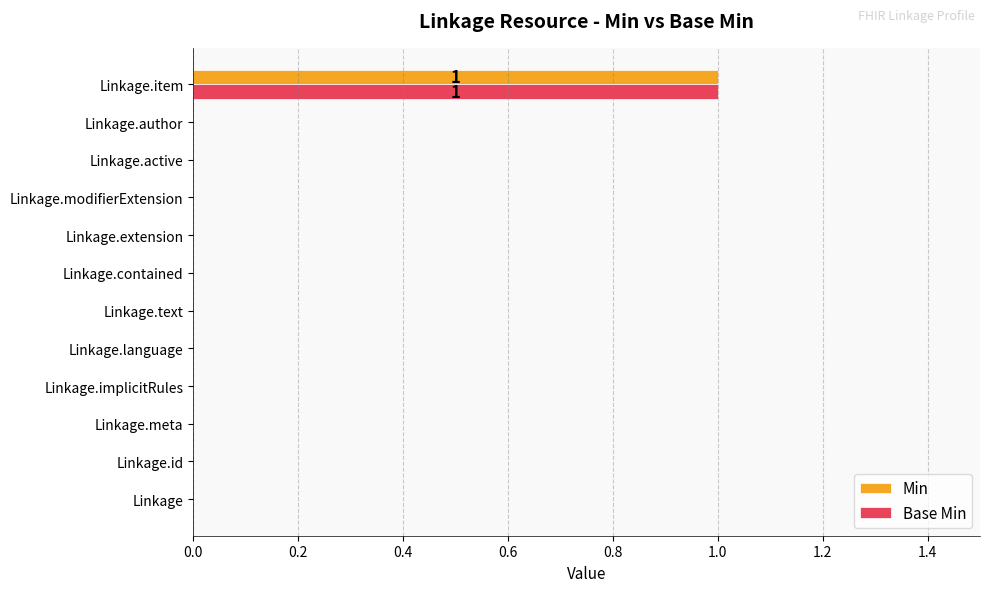

Which category has the highest value across all series?

Linkage.item